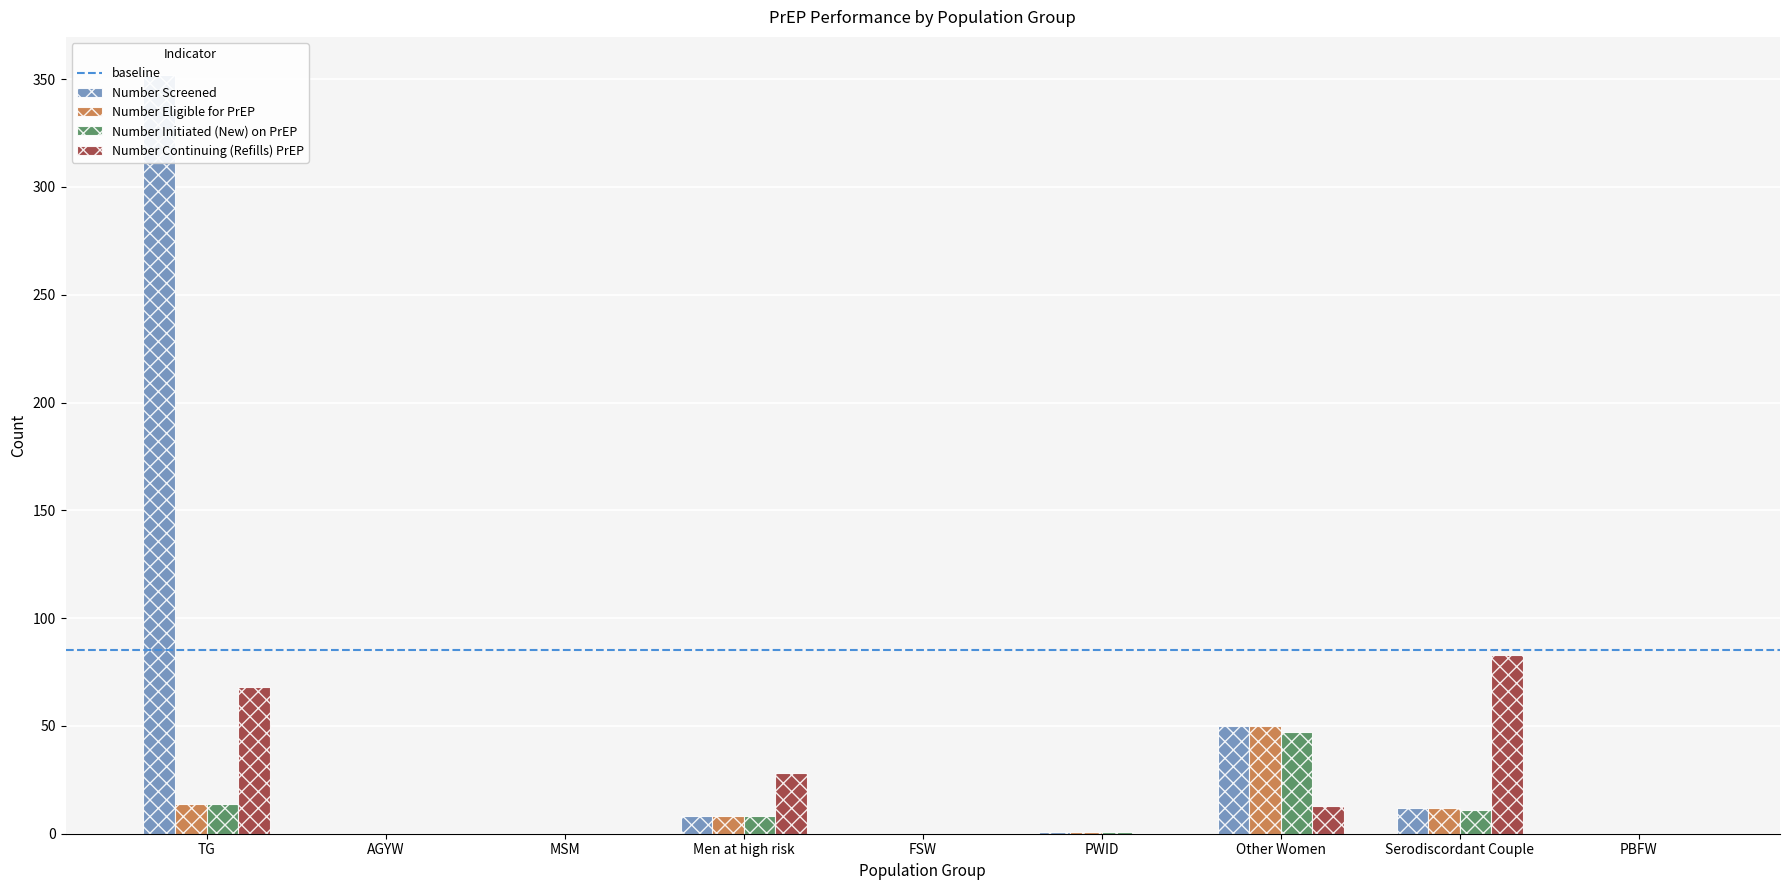

What is the maximum value shown in the chart?

352